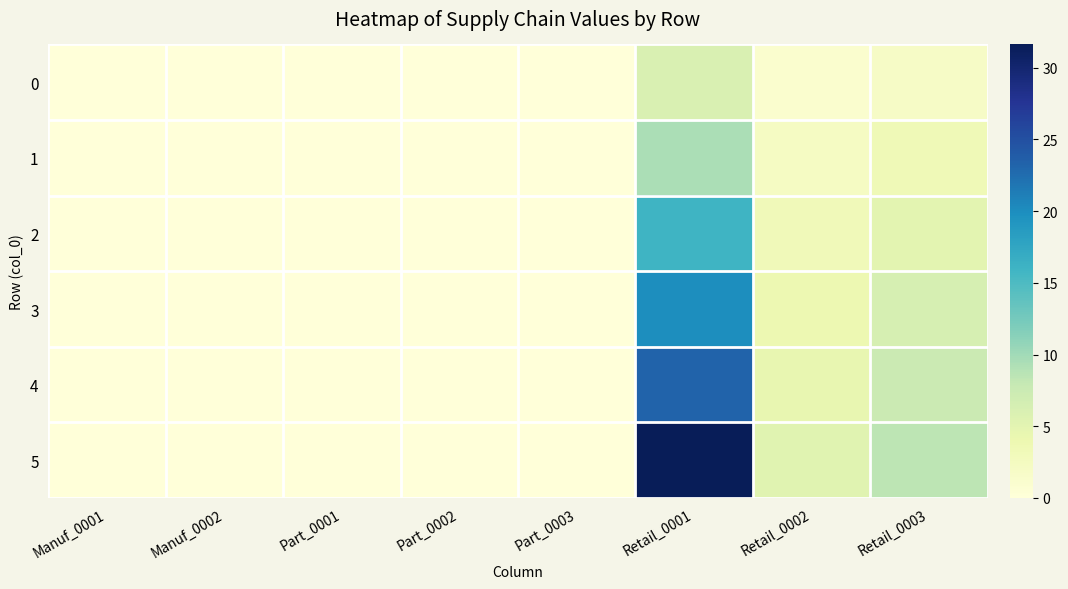

Rank the series at Retail_0003 from lowest to highest value.

0, 1, 2, 3, 4, 5